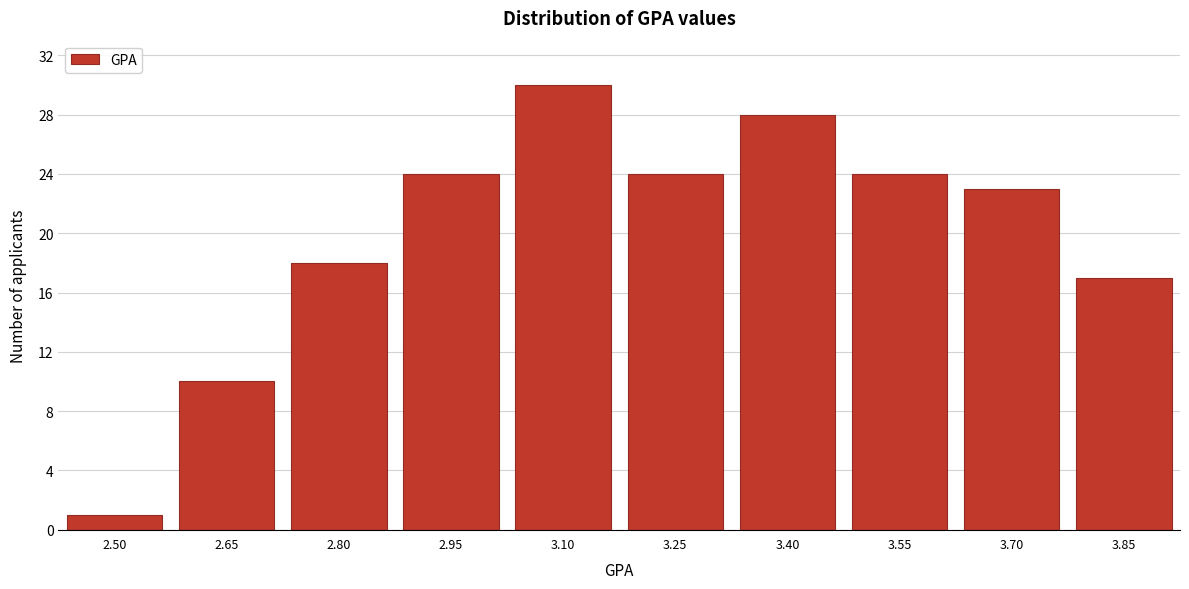

Reading right to left, list all the values displayed in this chart.

3.85=17	3.70=23	3.55=24	3.40=28	3.25=24	3.10=30	2.95=24	2.80=18	2.65=10	2.50=1